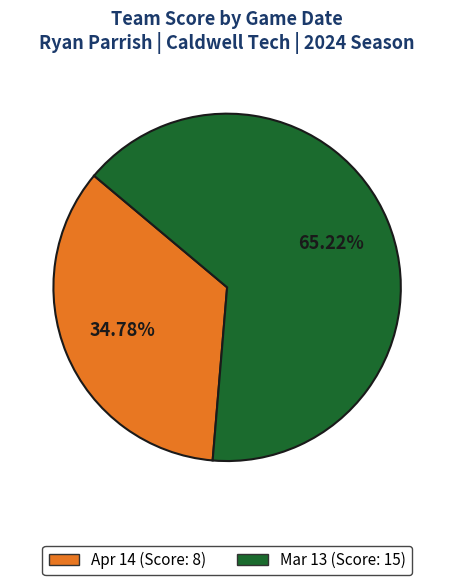

Is it true that Mar 13 is 58% of the pie?

False